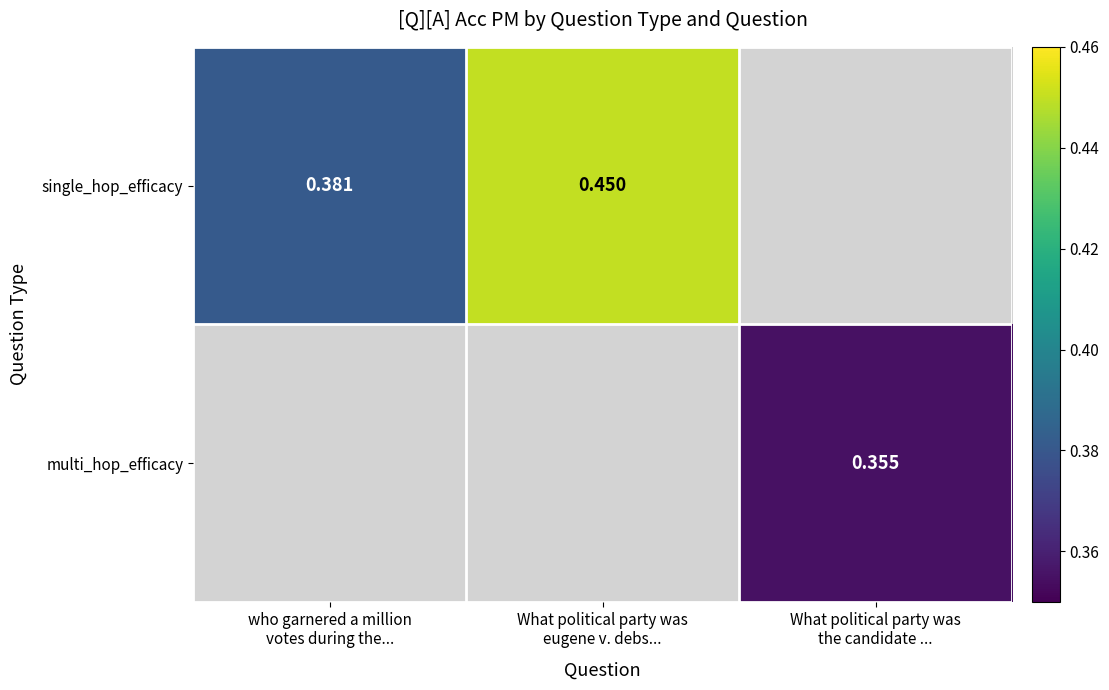

Rank the series at What political party was the candidate ... from highest to lowest value.

single_hop_efficacy, multi_hop_efficacy